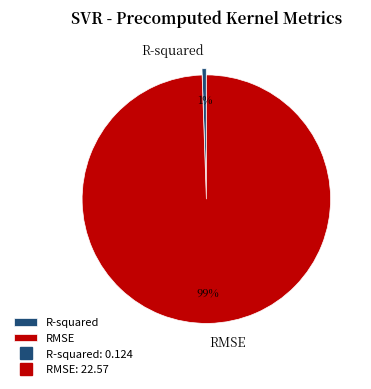

Which has a higher value, R-squared or RMSE?

RMSE